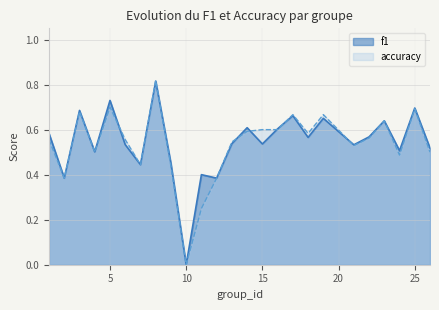

What value does the accuracy series have at 2?

0.4